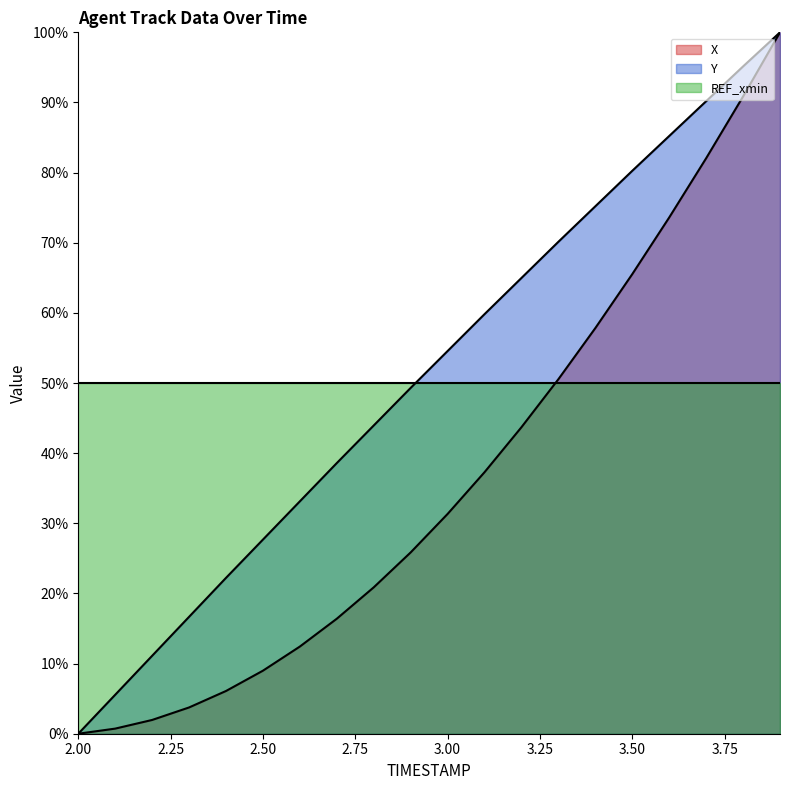

What is the maximum value for X?

100.0